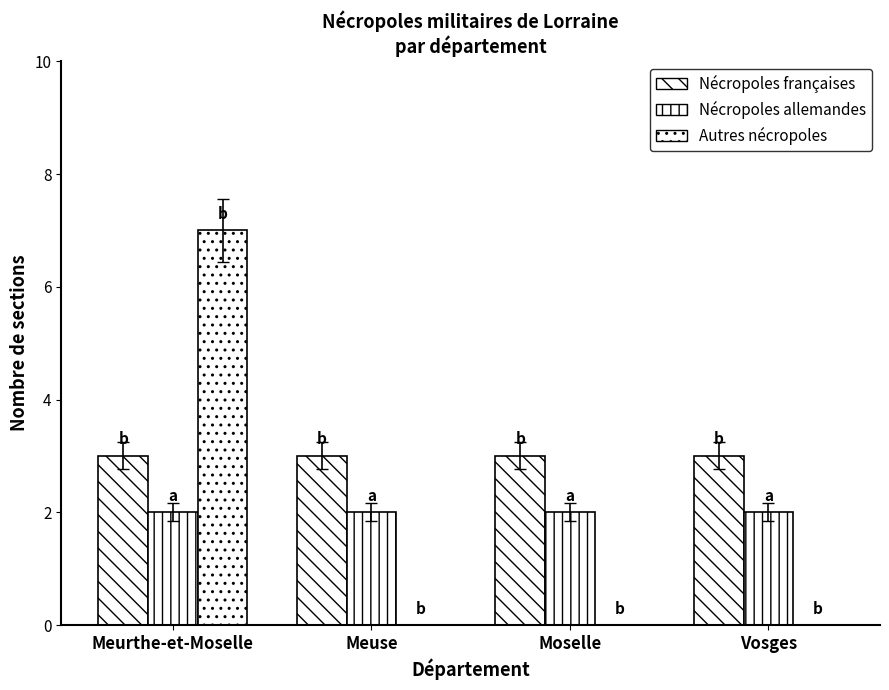

What is the value of the Nécropoles françaises bar at the 3rd from the left?

3